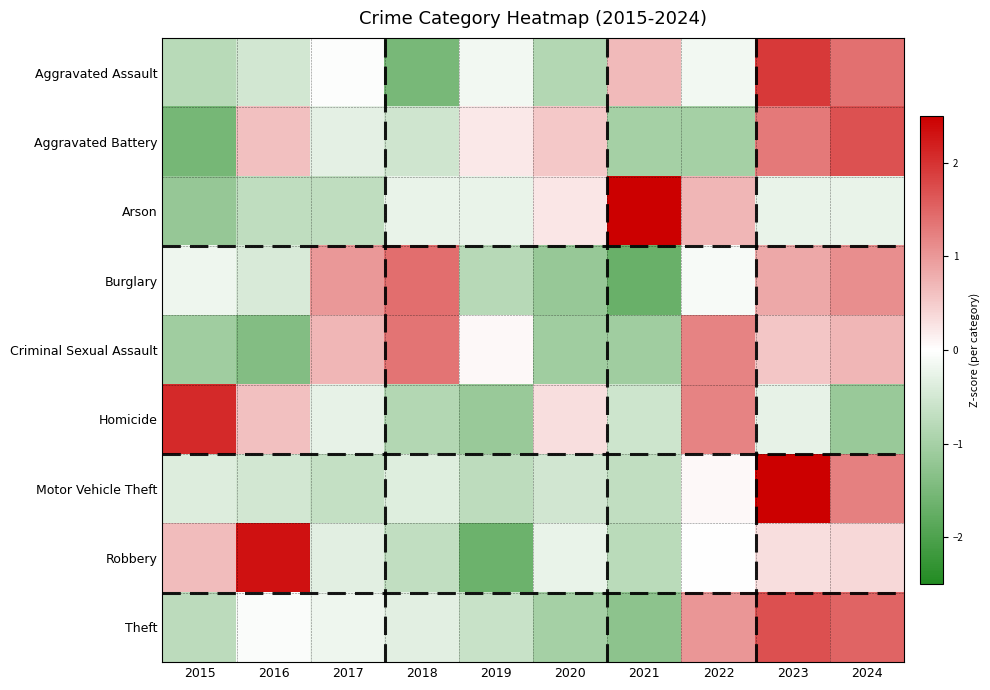

List the series in order of their peak value, highest first.

Arson, Motor Vehicle Theft, Robbery, Homicide, Aggravated Assault, Theft, Aggravated Battery, Burglary, Criminal Sexual Assault